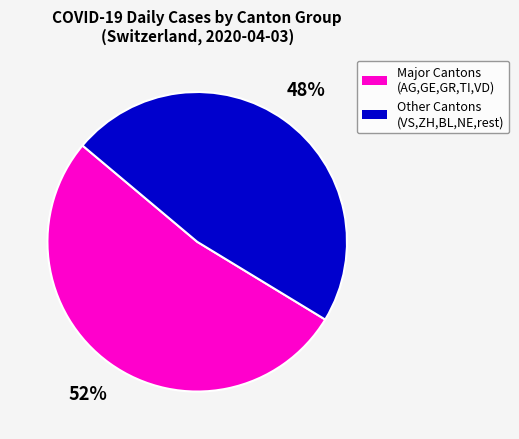

To the nearest percent, what is the average slice percentage?

50%